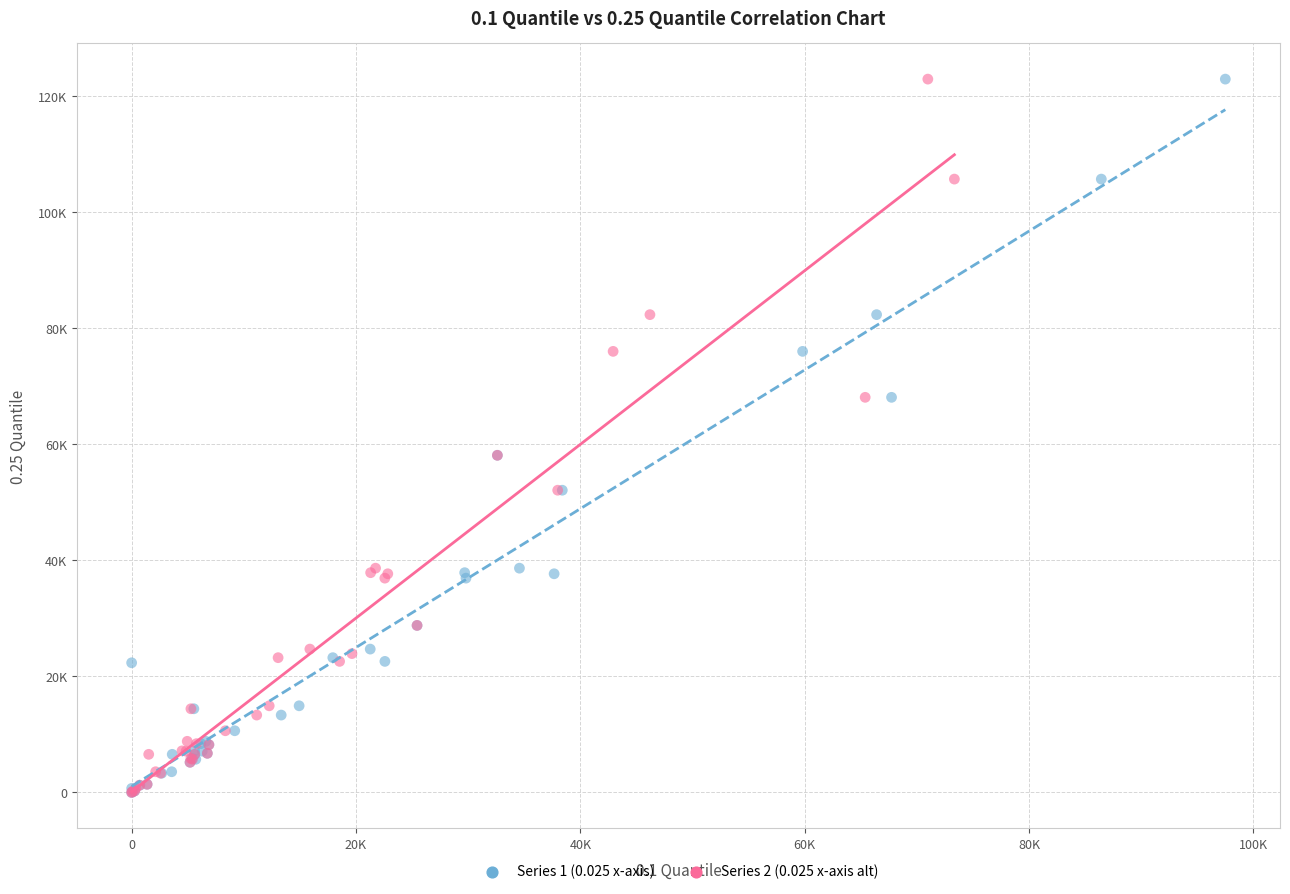

What are all the series names shown in the legend?

Series 1 (0.025 x-axis), Series 2 (0.025 x-axis alt)